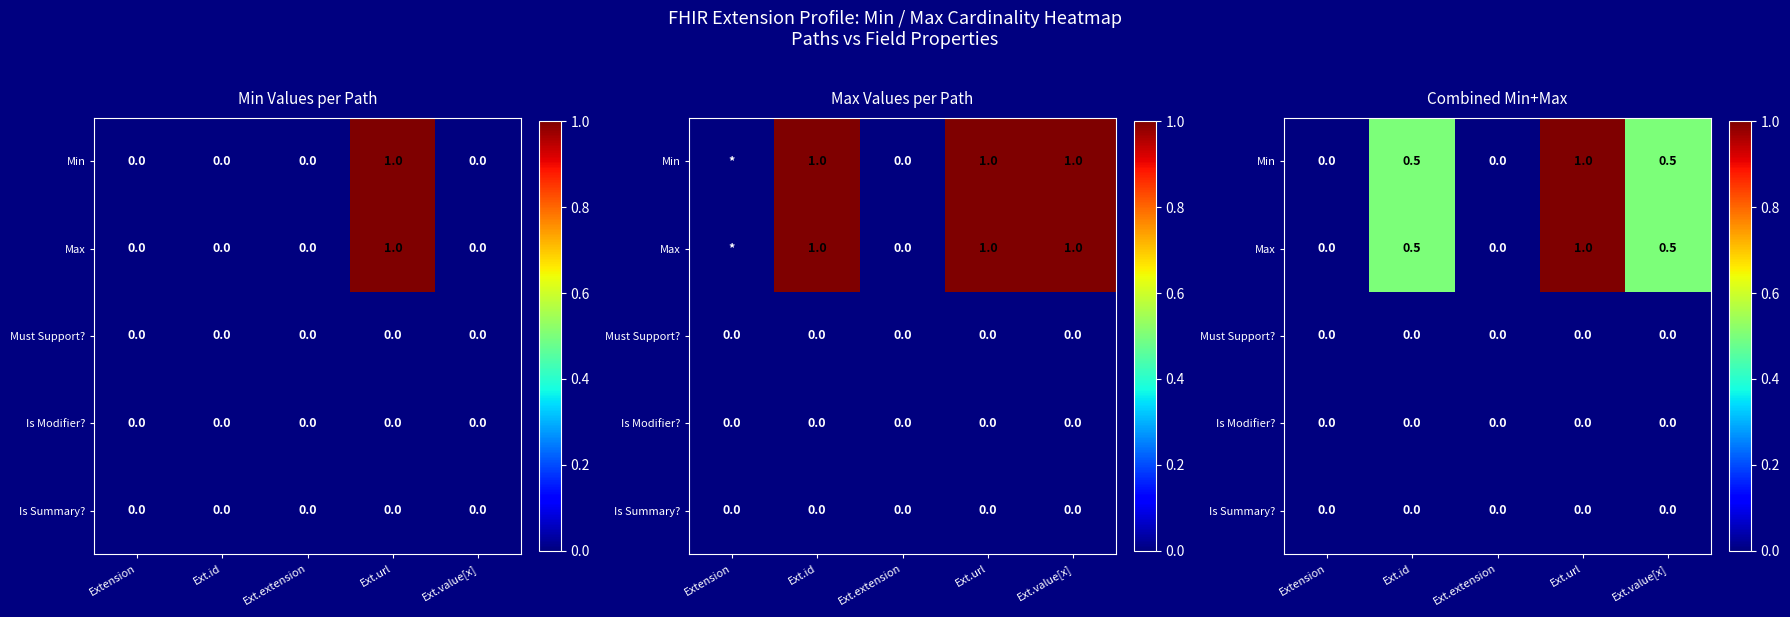

Count the number of data series in this chart.

5